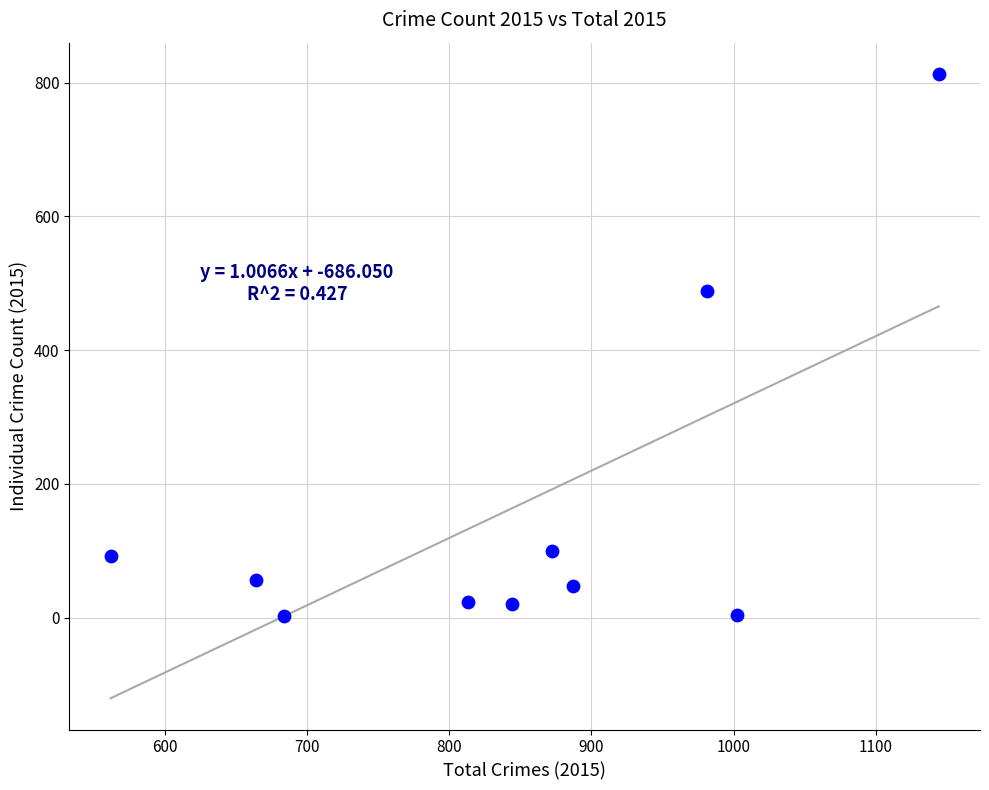

What Y value in the scatter plot is closest to 408?

488